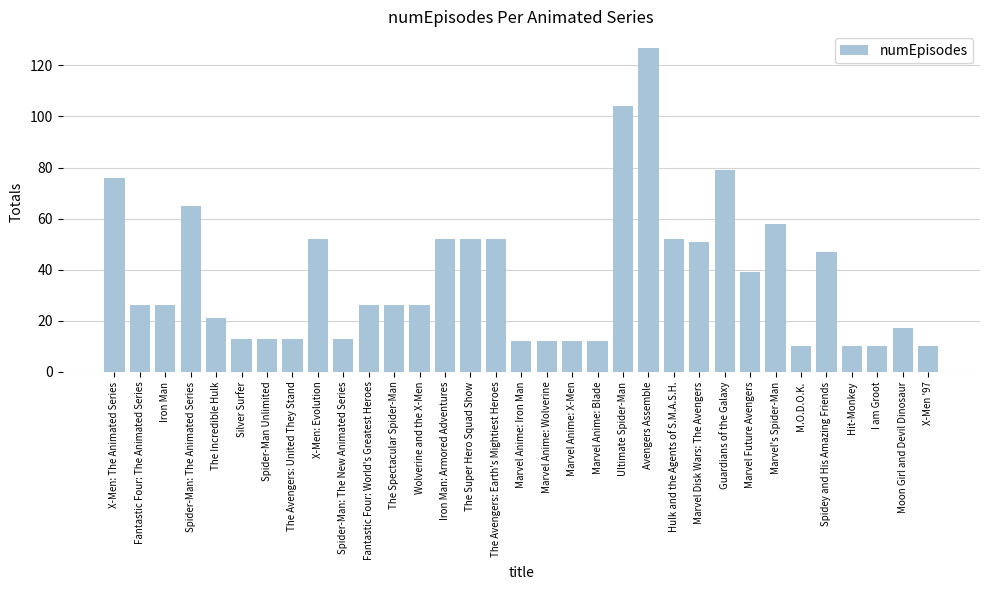

How many categories are shown in the chart?

33